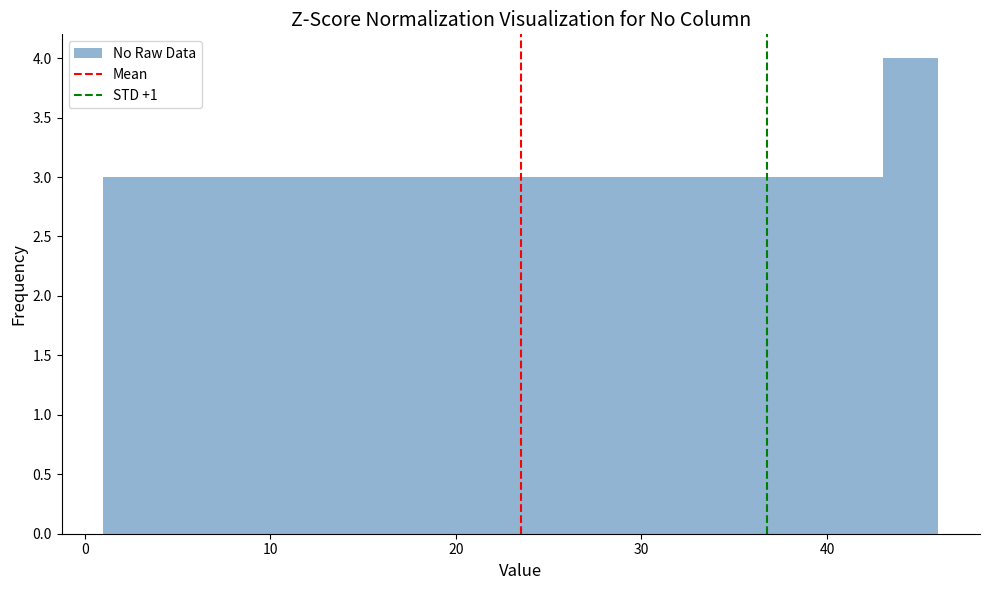

Read against the x-axis, roughly where is the centre of the tallest bar?

45